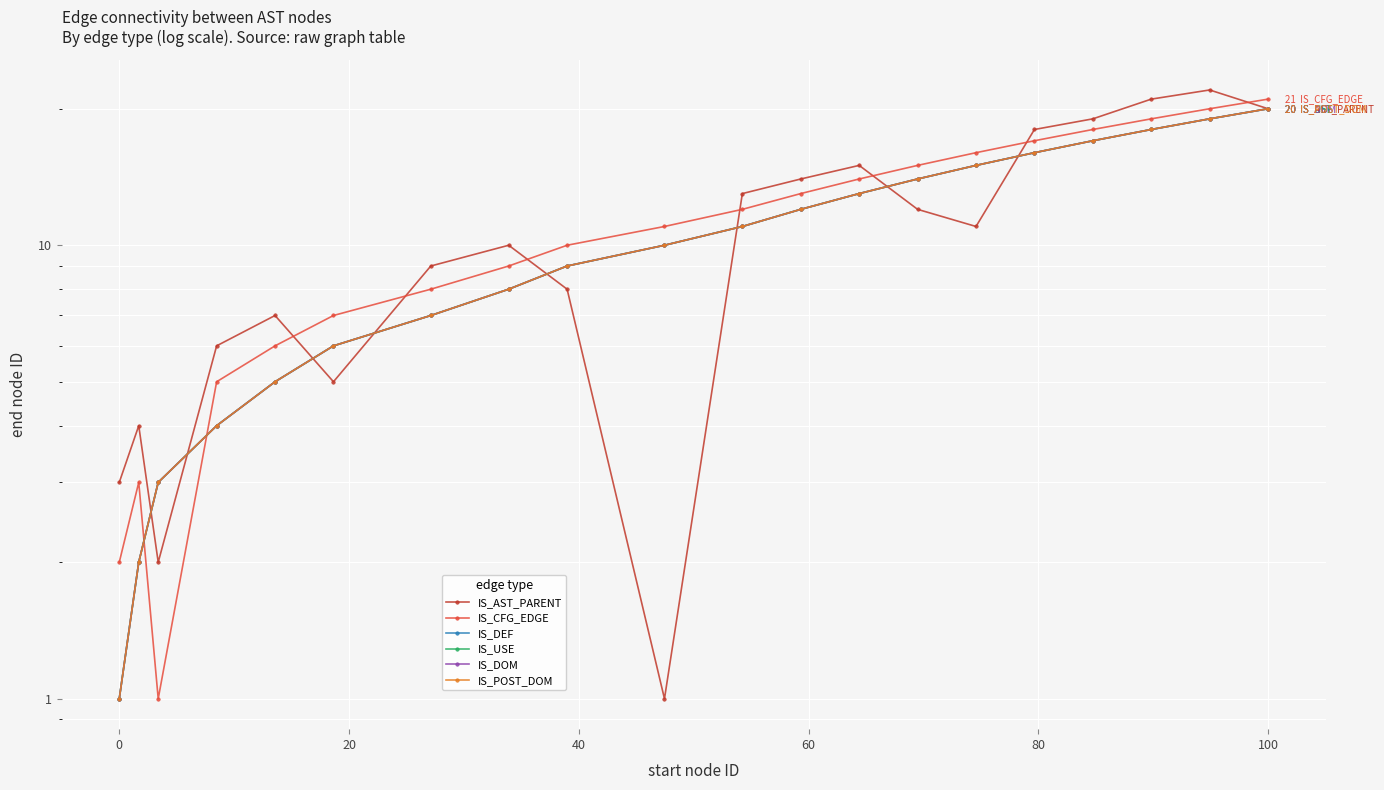

What is the minimum value for IS_CFG_EDGE?

1